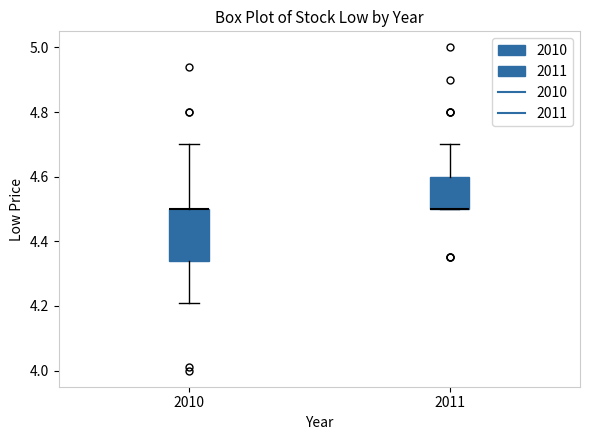

Reading left to right, read every box against the y-axis: the position of its median line, the range the box covers, and the ends of its whiskers. The values are not printed on the chart, so give them approximately, as read against the axis.

2010: median 4.50 (drawn on the box's upper edge), box 4.34 to 4.50, whiskers 4.22 to 4.70
2011: median 4.50 (drawn on the box's lower edge), box 4.50 to 4.60, whiskers 4.50 to 4.70